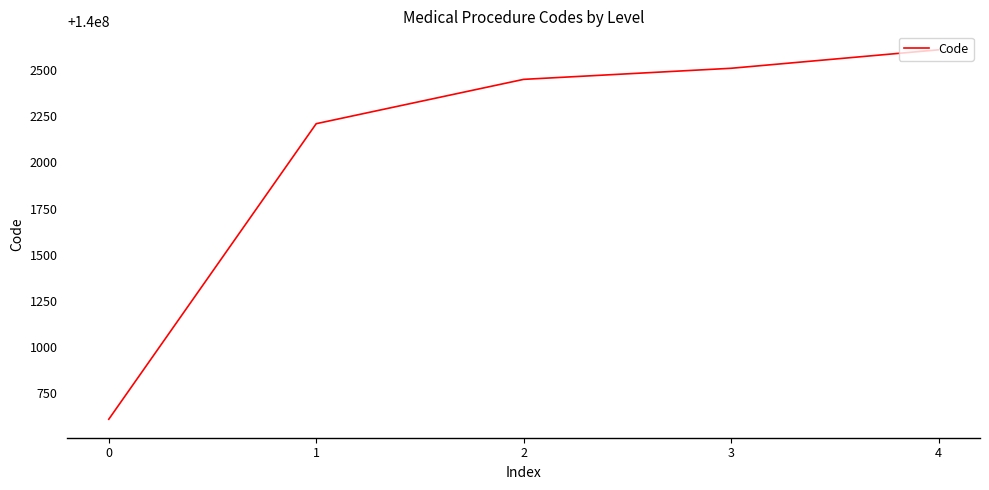

Rank the categories by value from lowest to highest.

0, 1, 2, 3, 4